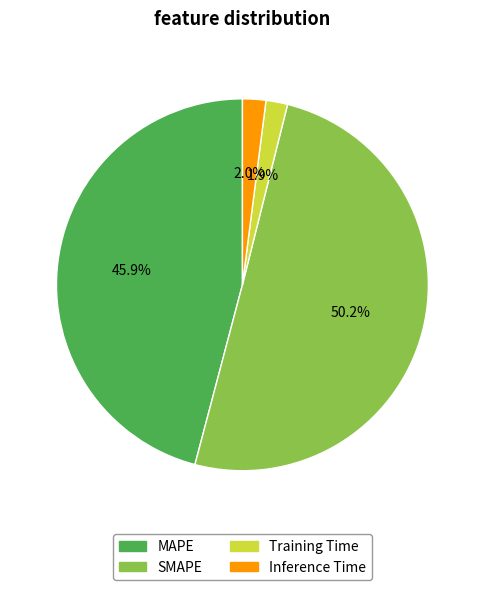

Which has a higher value, SMAPE or Training Time?

SMAPE